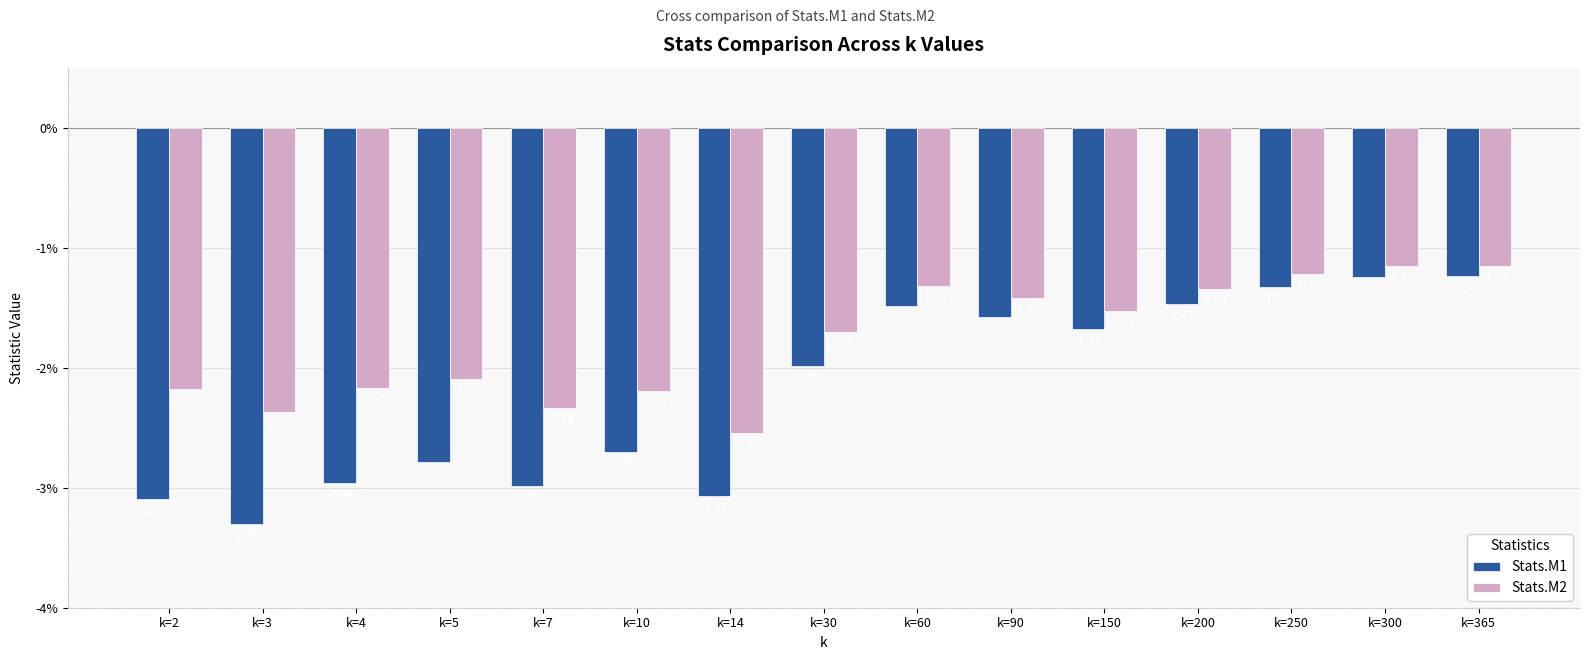

Is it true that Stats.M2 equals -2.1 at k=5?

True